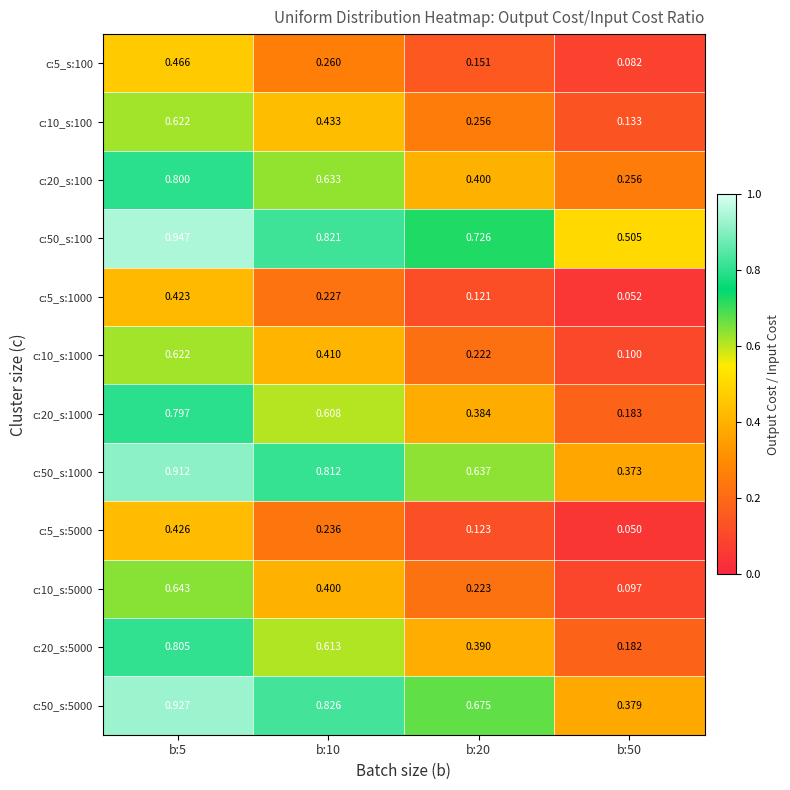

Is the value of c:5_s:100 at b:5 greater than the value of c:20_s:5000 at b:20?

Yes